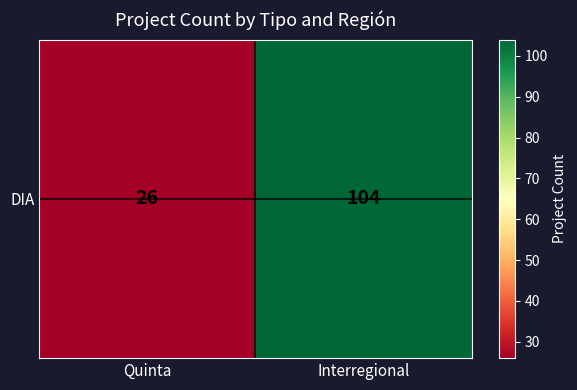

What is the difference between the values at Quinta and Interregional?

78